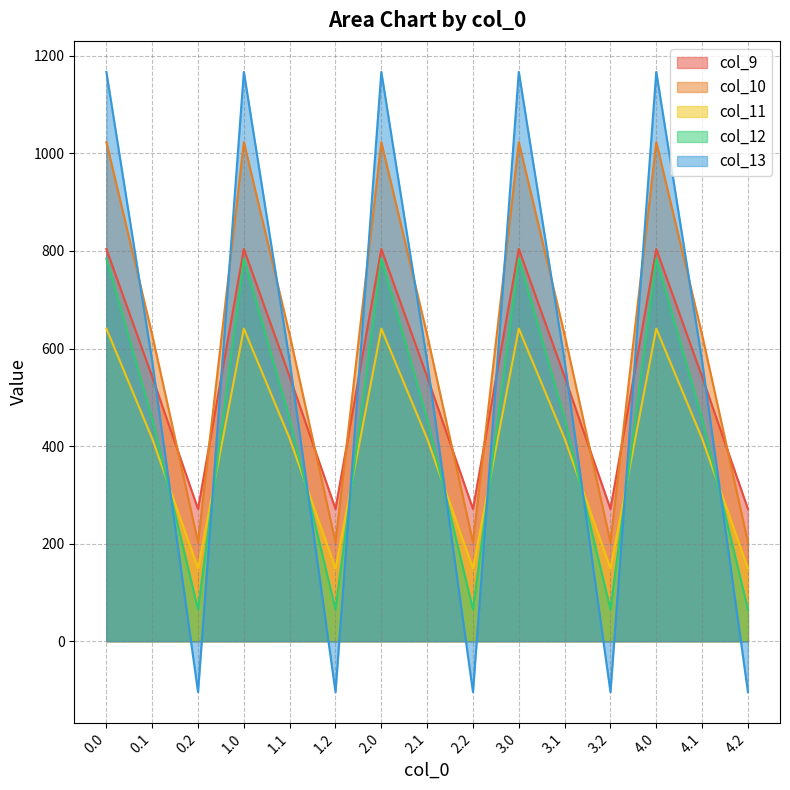

At which label does col_11 reach its minimum?

0.2